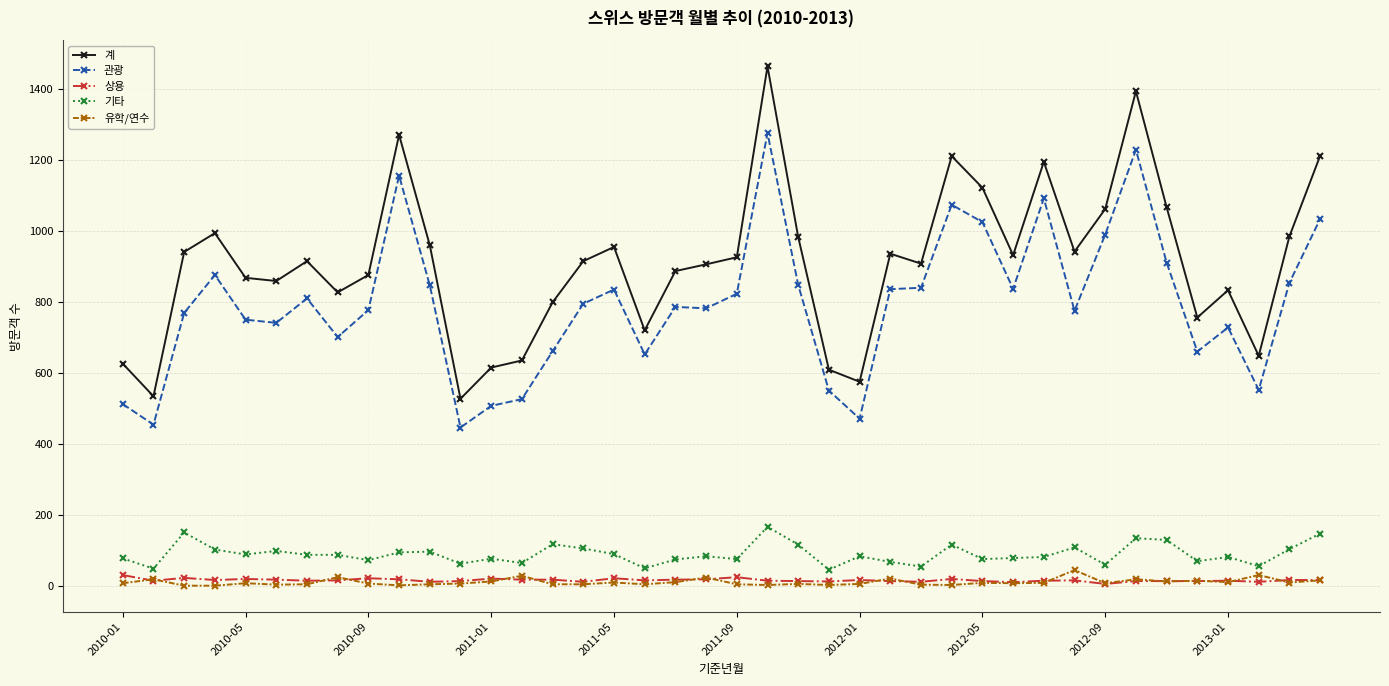

Which series has the largest total across all categories?

계